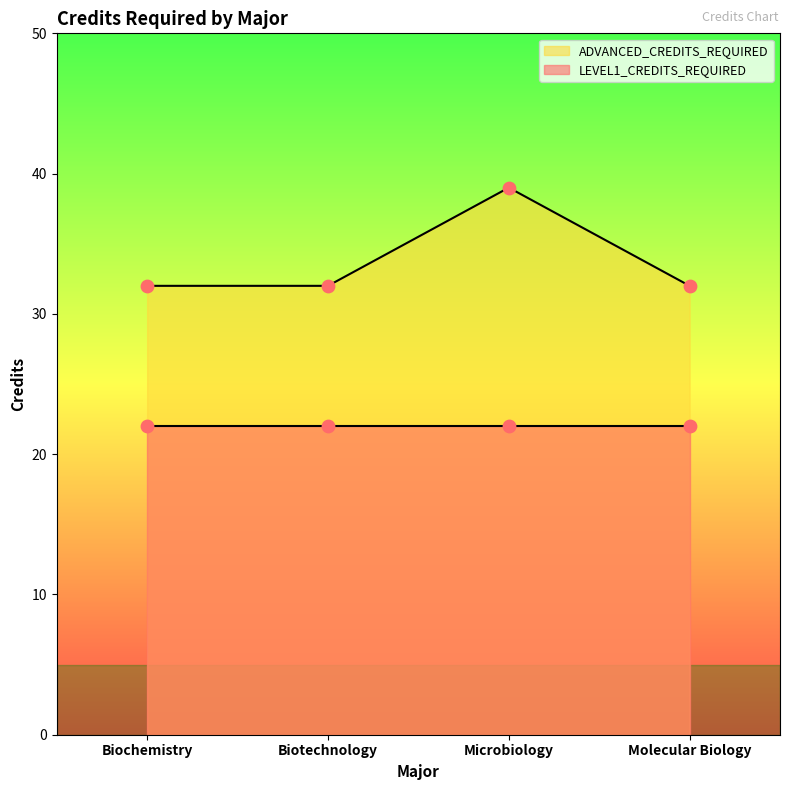

What is the change in value from Biochemistry to Microbiology?

+7